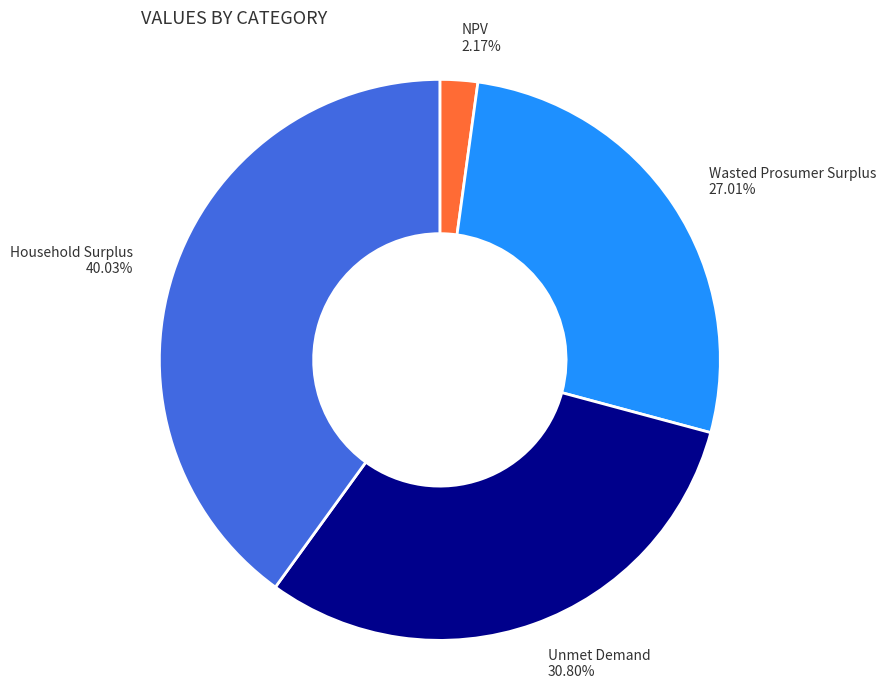

True or false: Unmet Demand accounts for 31% of the total.

True